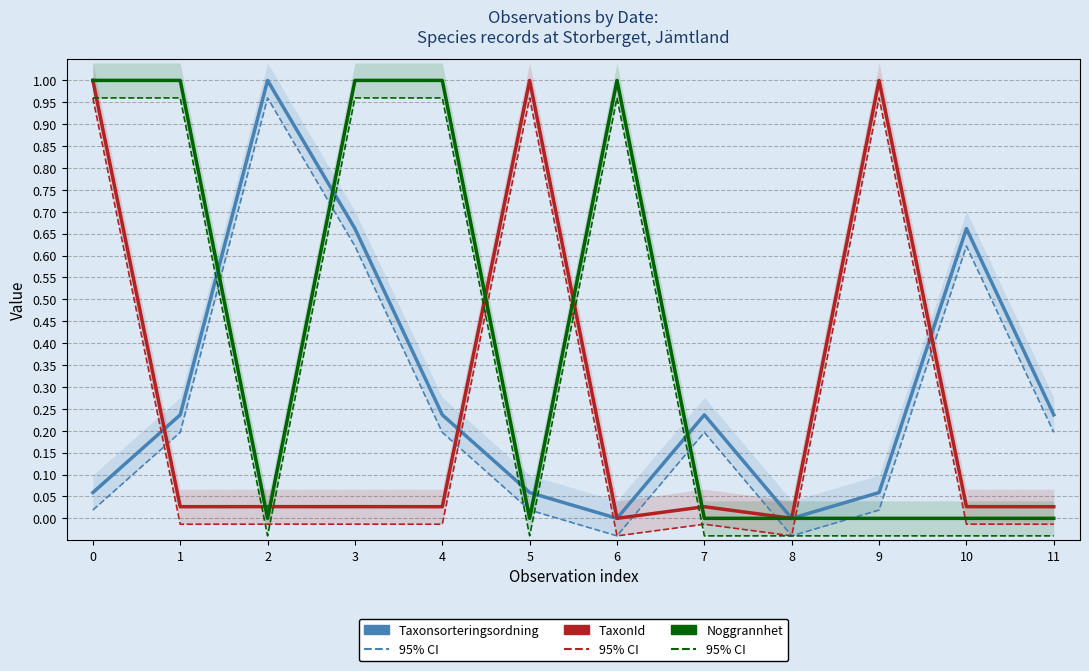

What is the average value of the TaxonId series?

0.3